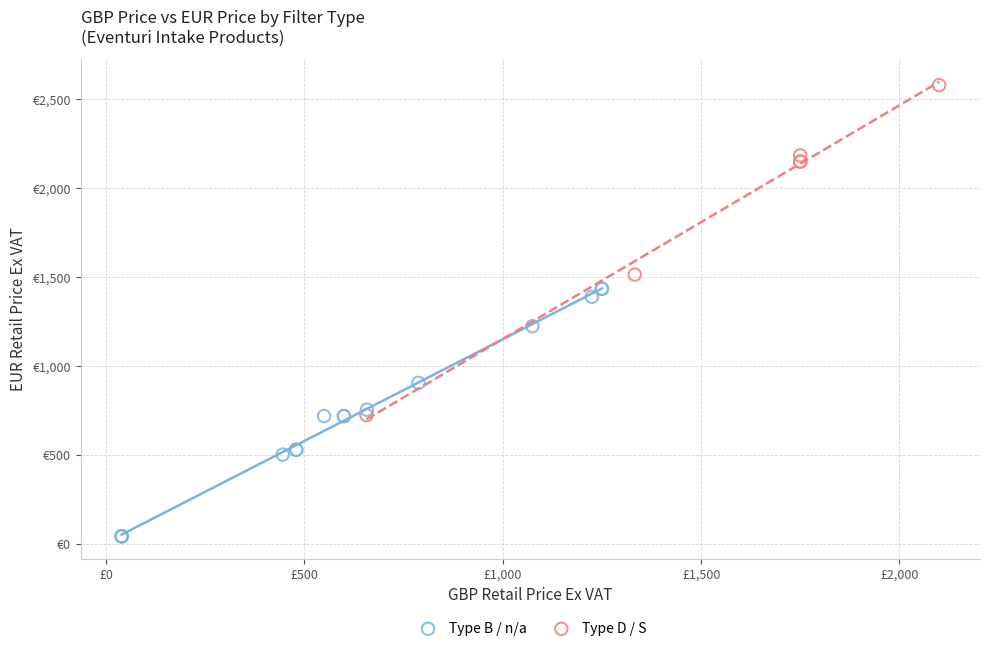

Which series contains the highest Y value?

Type D / S